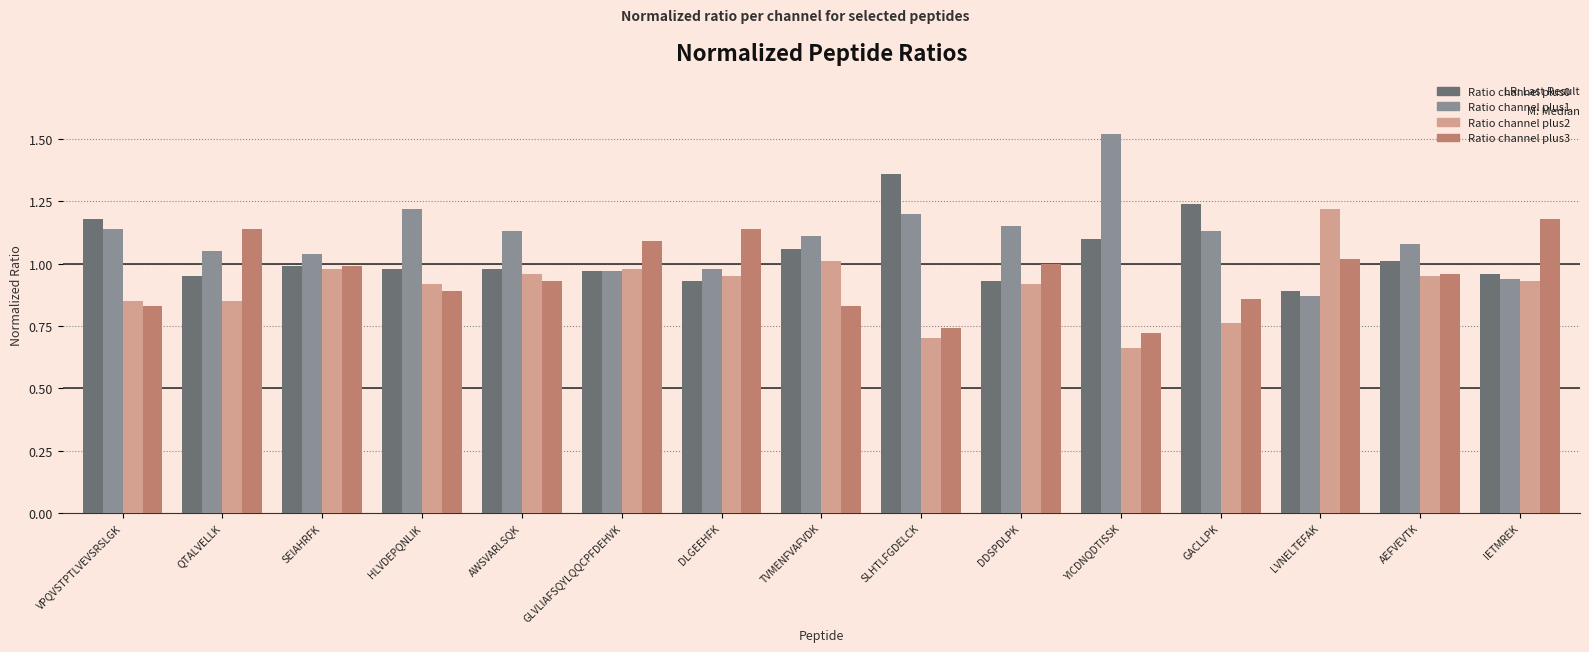

What is the difference between the highest and lowest values at HLVDEPQNLIK?

0.3